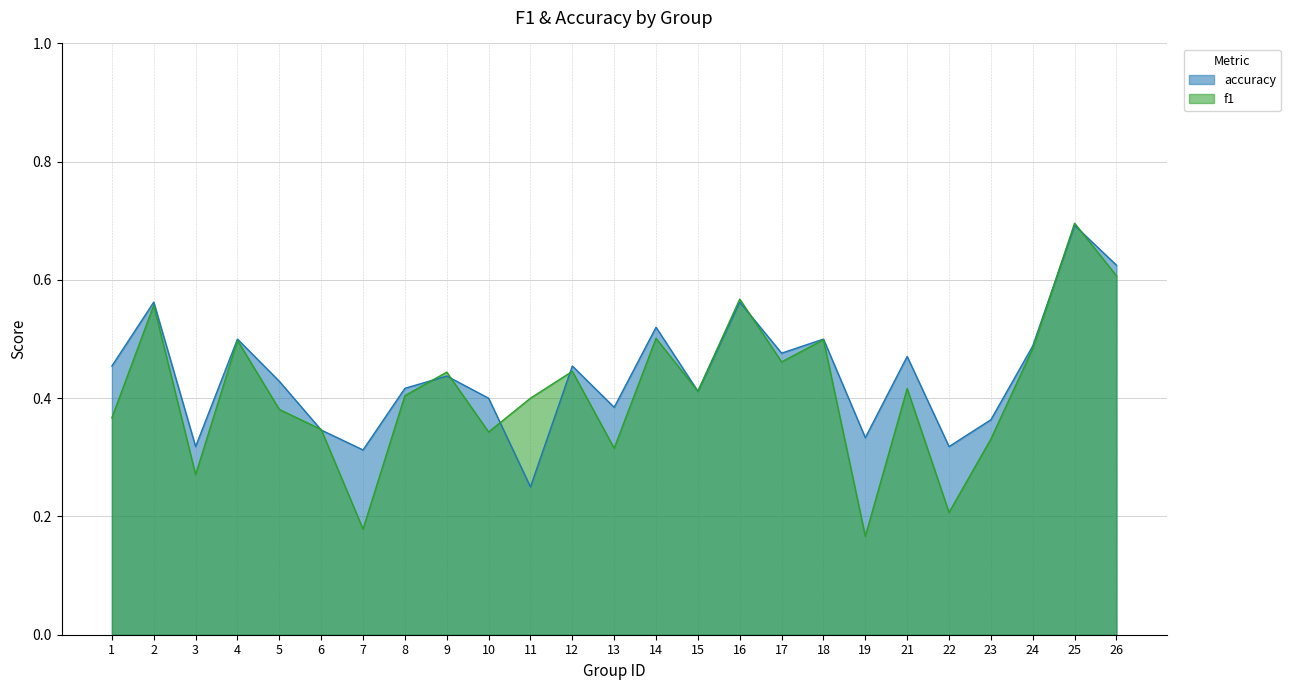

Rank the series at 22 from highest to lowest value.

accuracy, f1